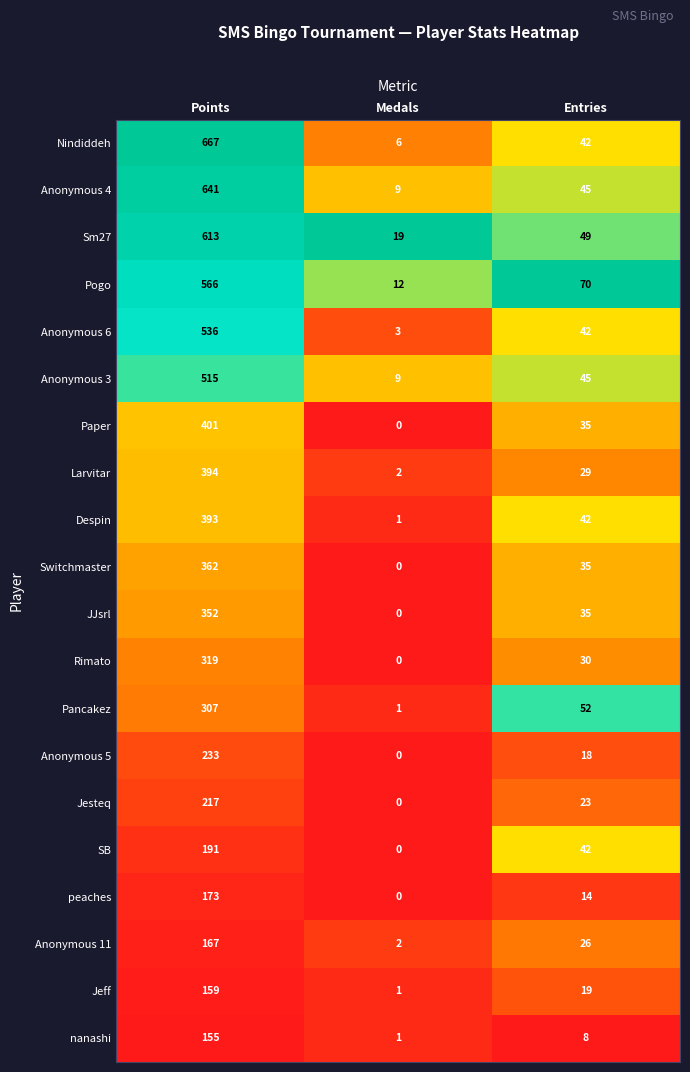

At which label does peaches first exceed 14?

Points